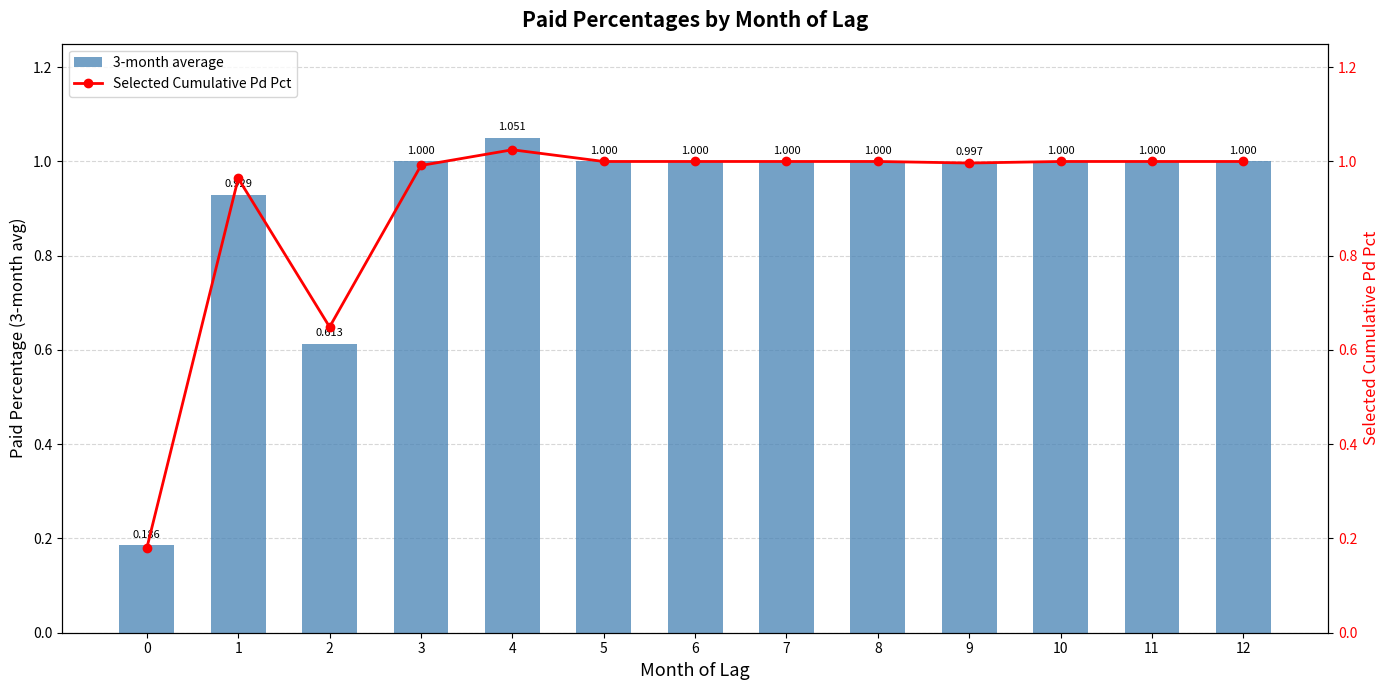

How many series are shown in this chart?

2